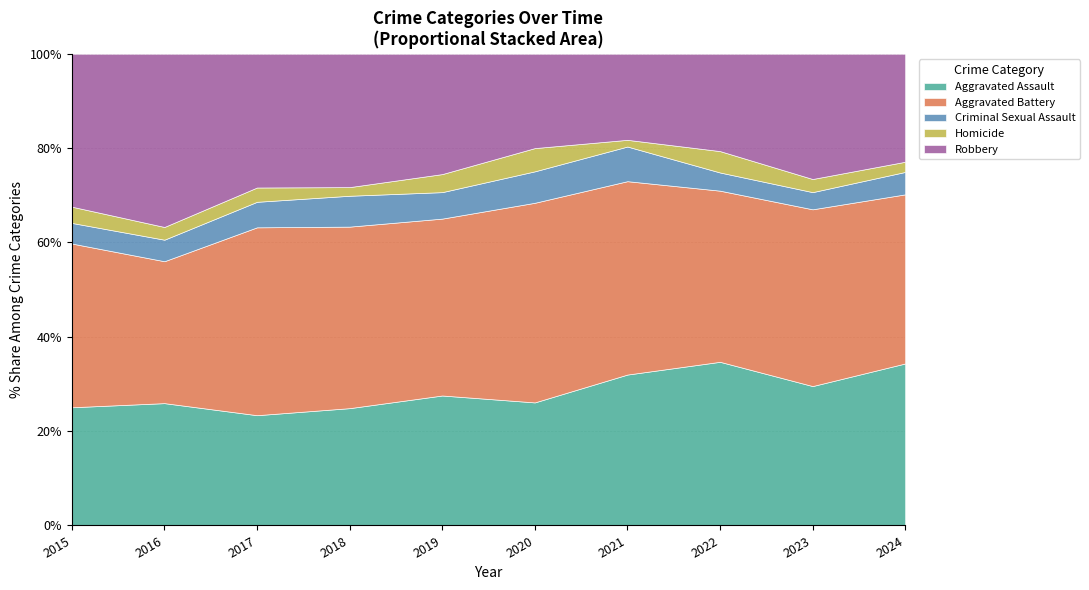

After their last crossing, which series has the higher values: Robbery or Aggravated Battery?

Aggravated Battery